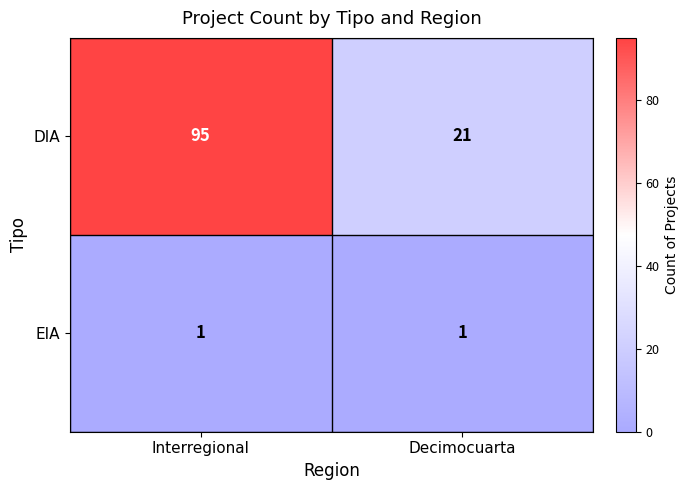

The DIA series shows 151 at Interregional. True or false?

False